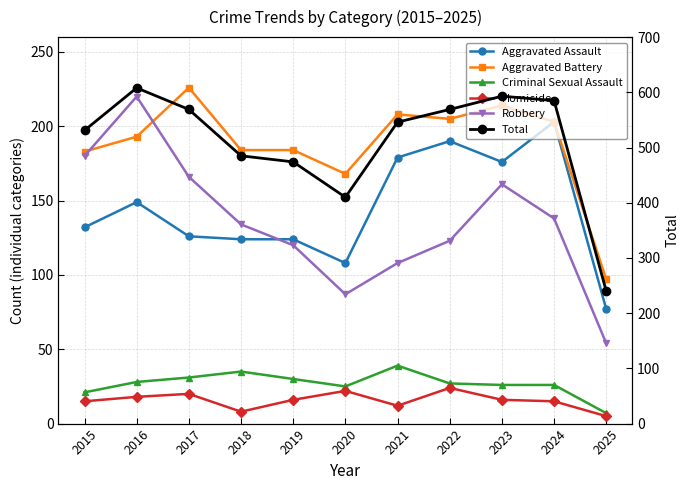

At which label does Aggravated Assault reach its minimum?

2025